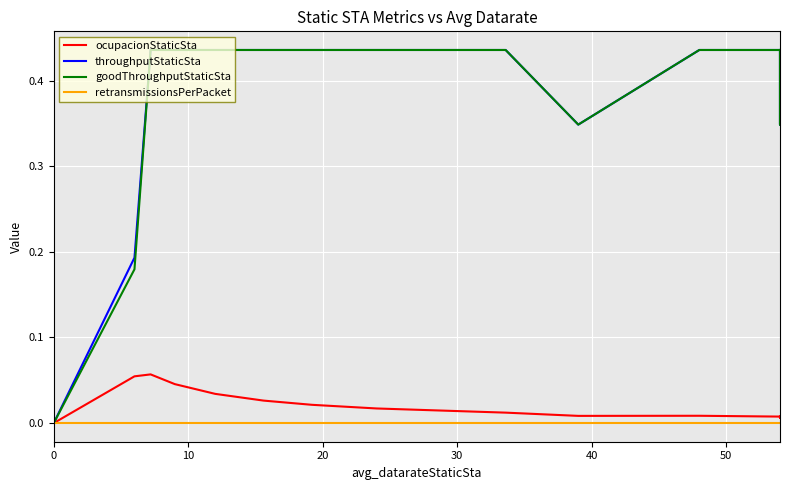

The value of throughputStaticSta at 7 is 0.2. True or false?

False